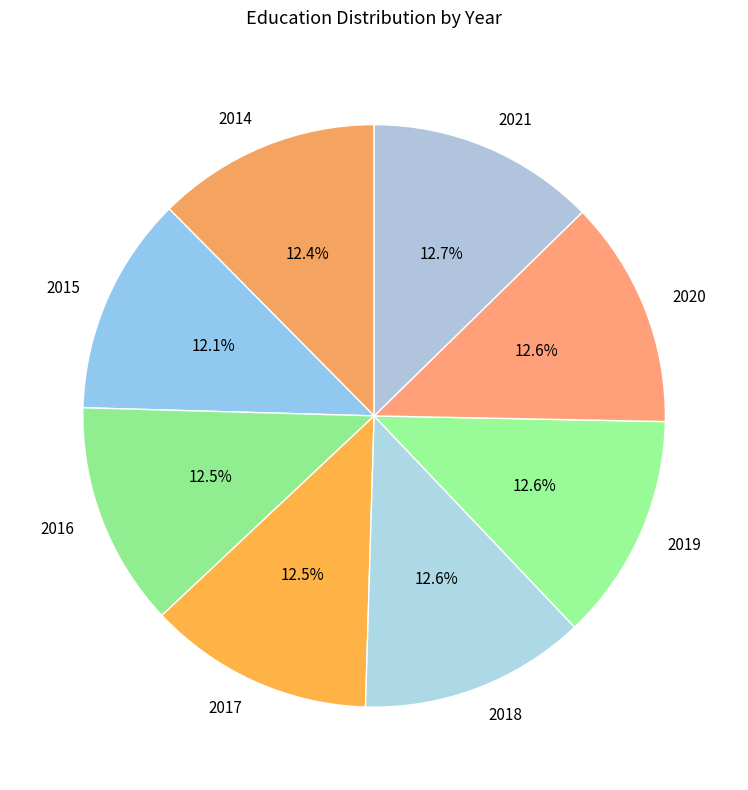

Is it true that 2015 is 1% of the pie?

False